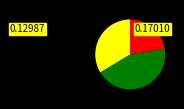

Is there any slice that represents more than half of the pie?

No